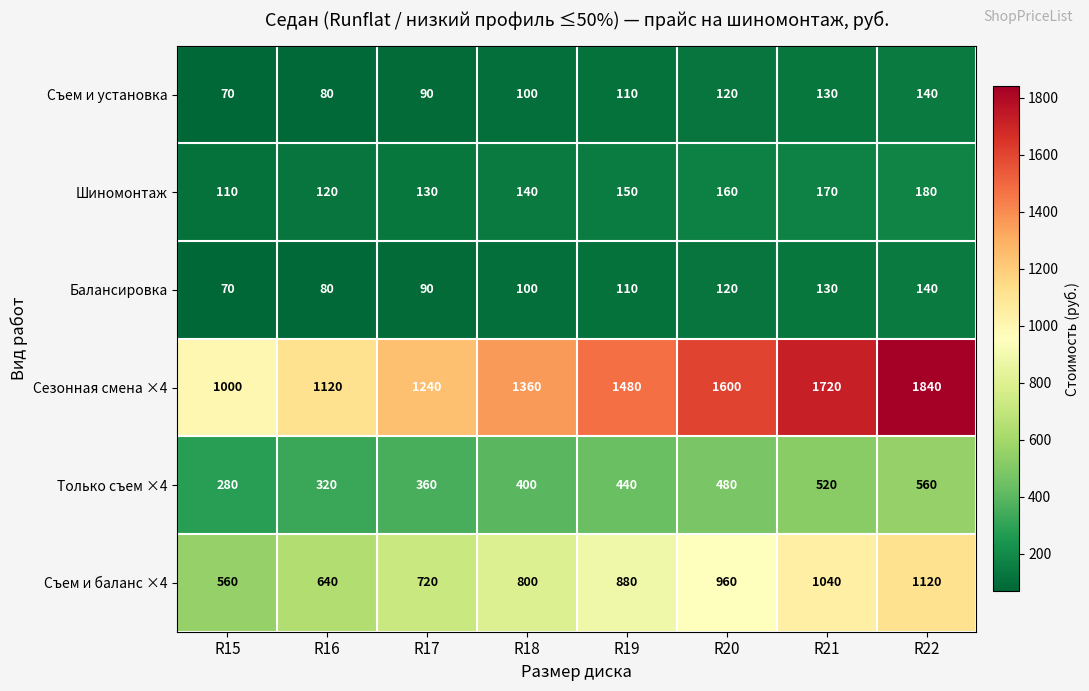

The Сезонная смена ×4 series shows 1757 at R15. True or false?

False